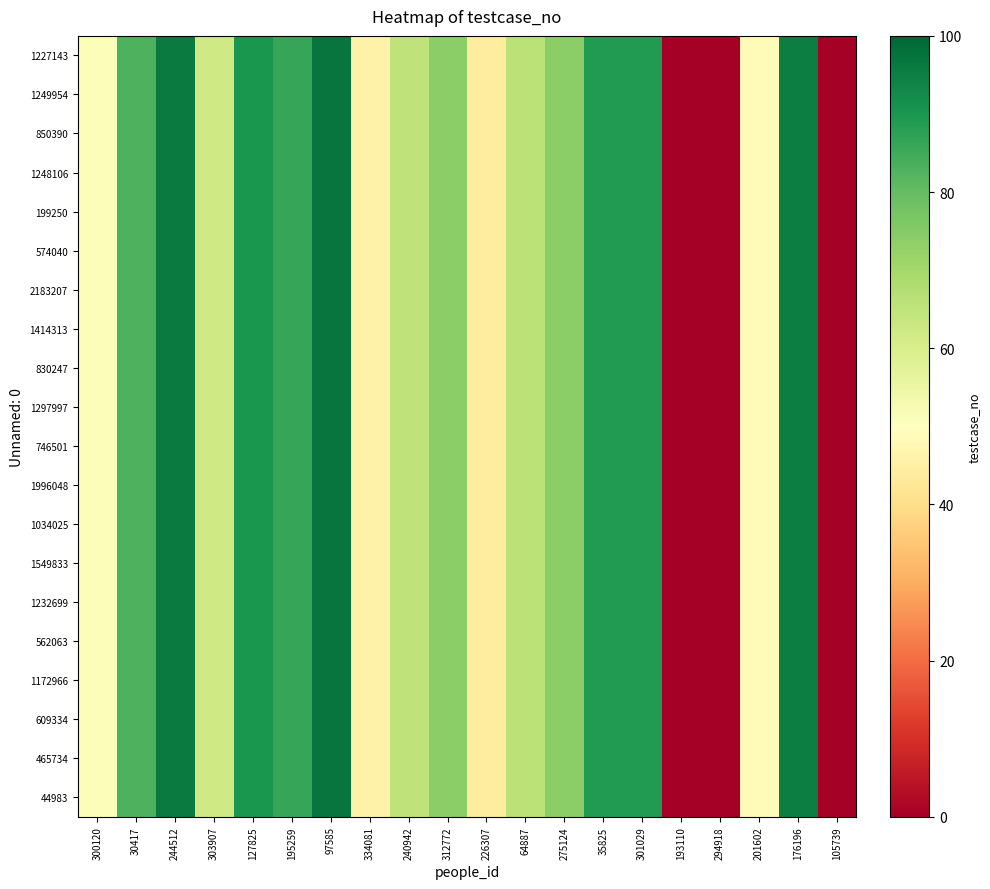

At how many categories does at least one series exceed 69?

10